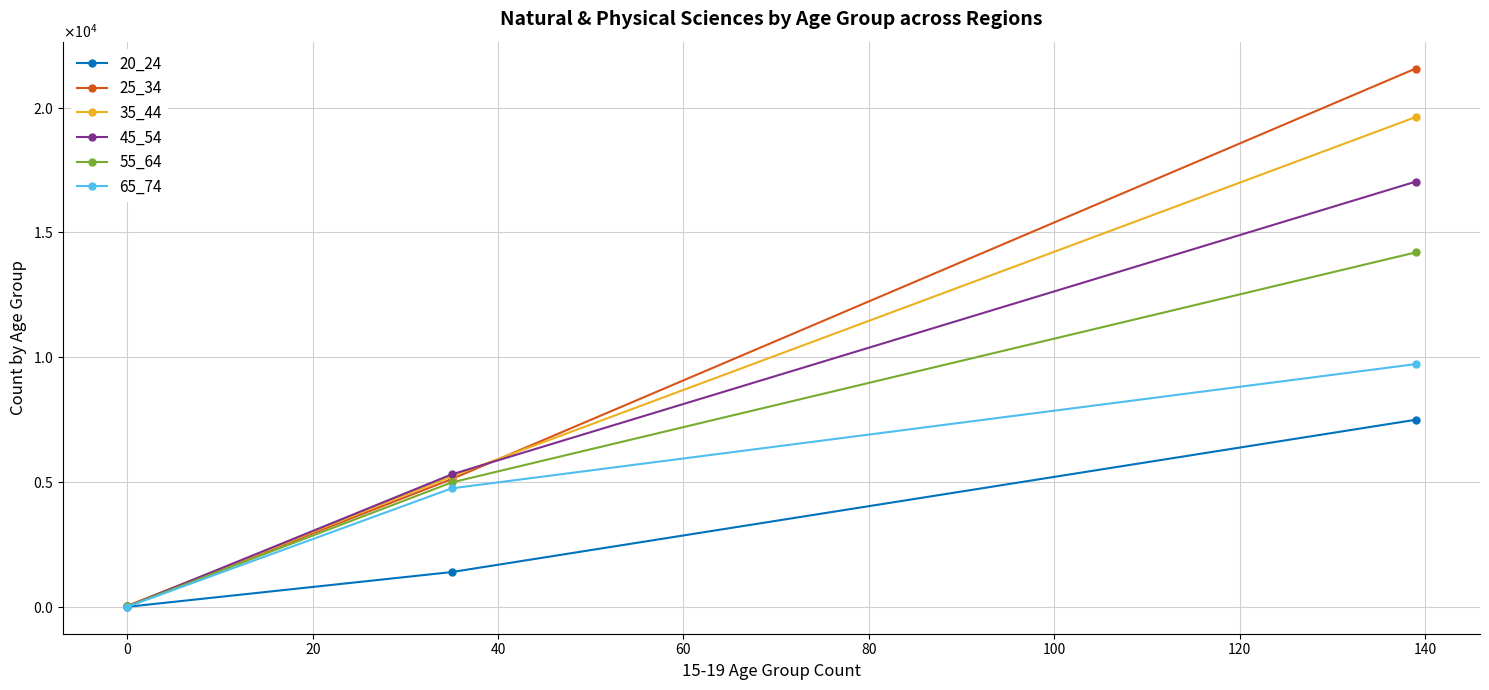

How many distinct data groups are displayed?

6